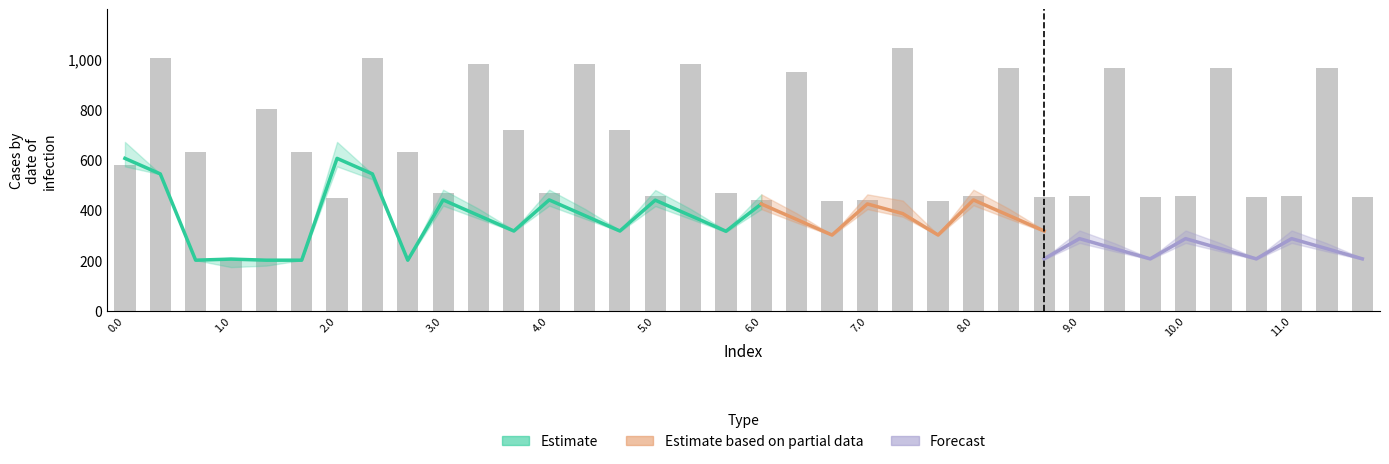

Which has a higher value, 0.1 or 11.1?

0.1